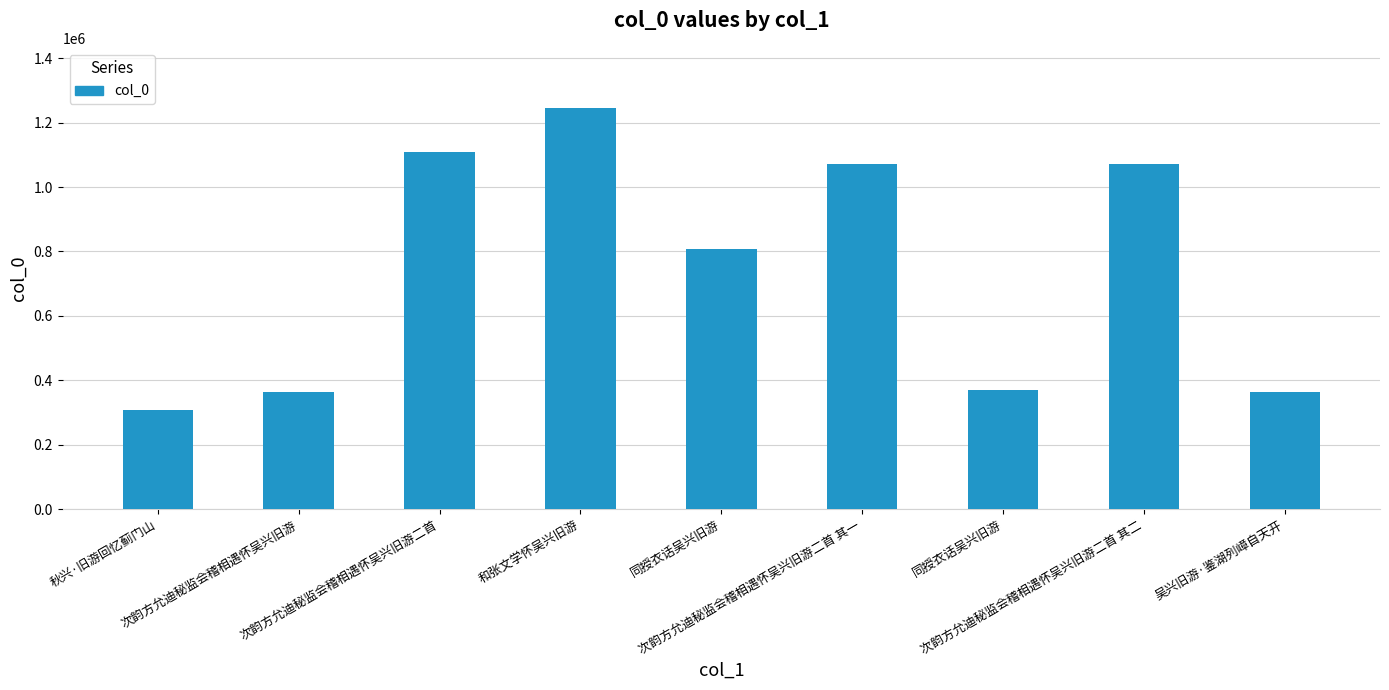

Is it true that the value at 秋兴·旧游回忆蓟门山 is 510810?

False